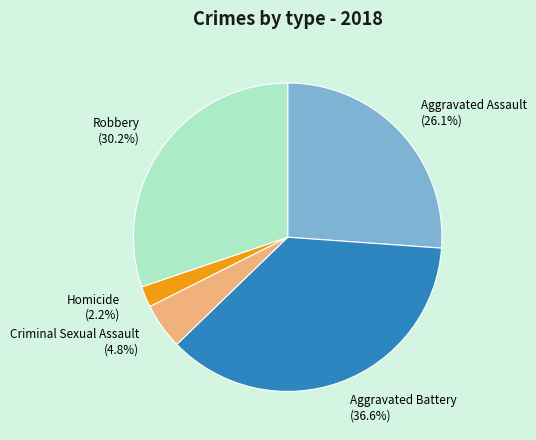

How many segments does this pie chart have?

5